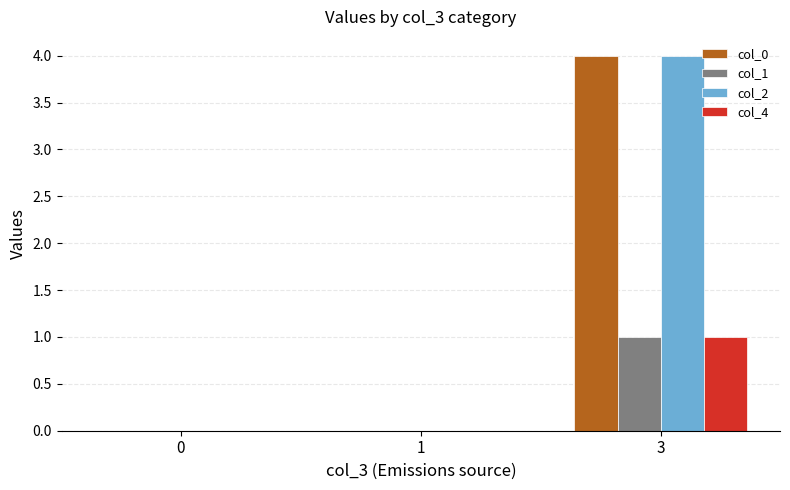

The col_0 series shows 1 at 1. True or false?

False